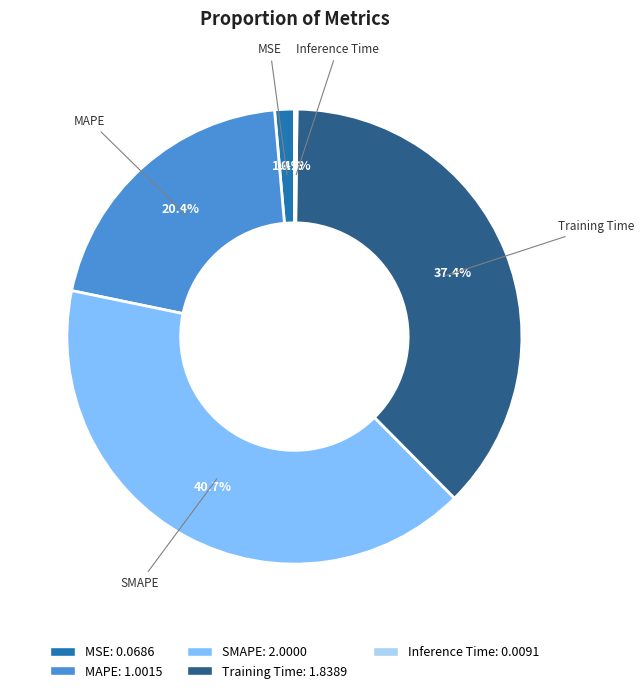

To the nearest percent, what is the difference between the largest and smallest slice percentages?

40%